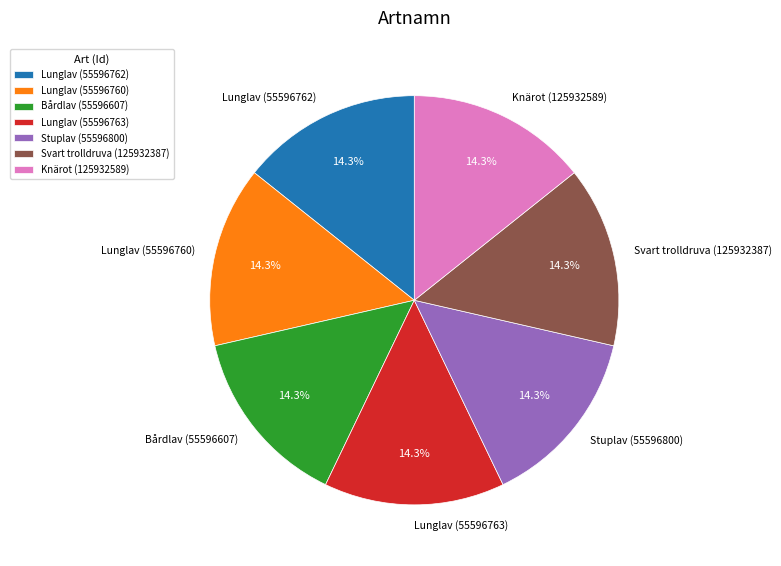

Does Stuplav (55596800) account for over 50% of the chart?

No